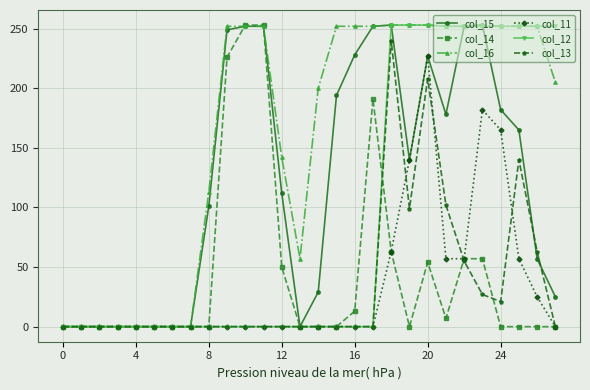

What is the highest value of the col_16 series?

253